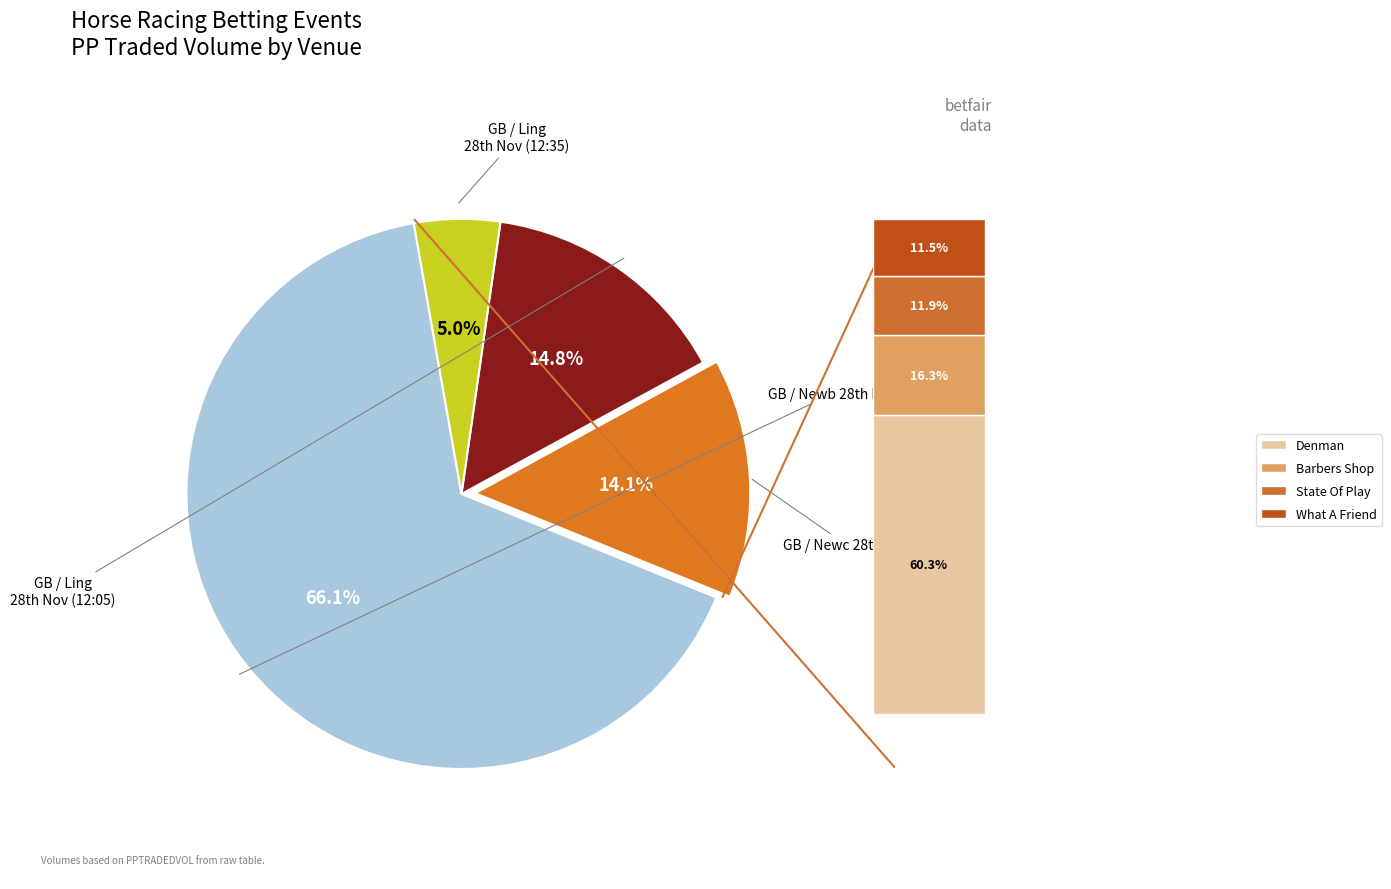

How many slices are in this pie chart?

4